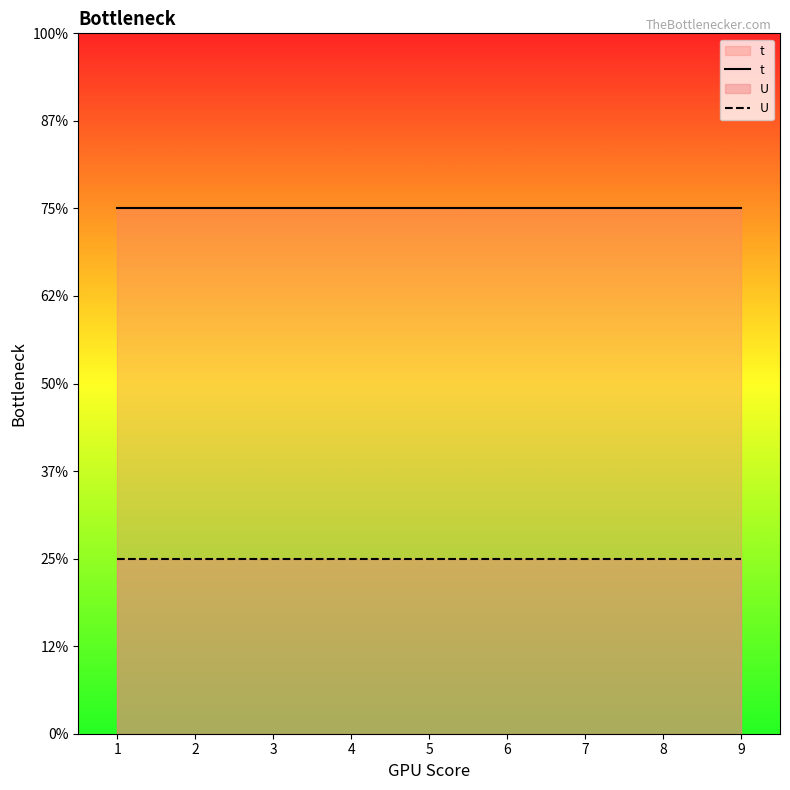

The value of t at 6 is 5. True or false?

False